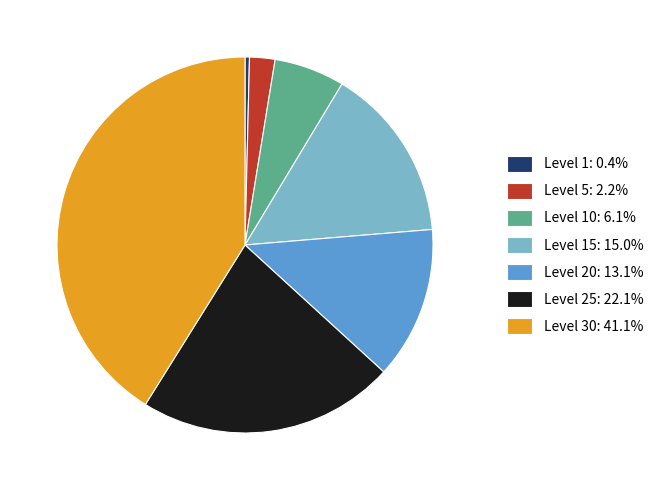

Is the sum of Level 5: 2.2% and Level 10: 6.1% greater than half?

No